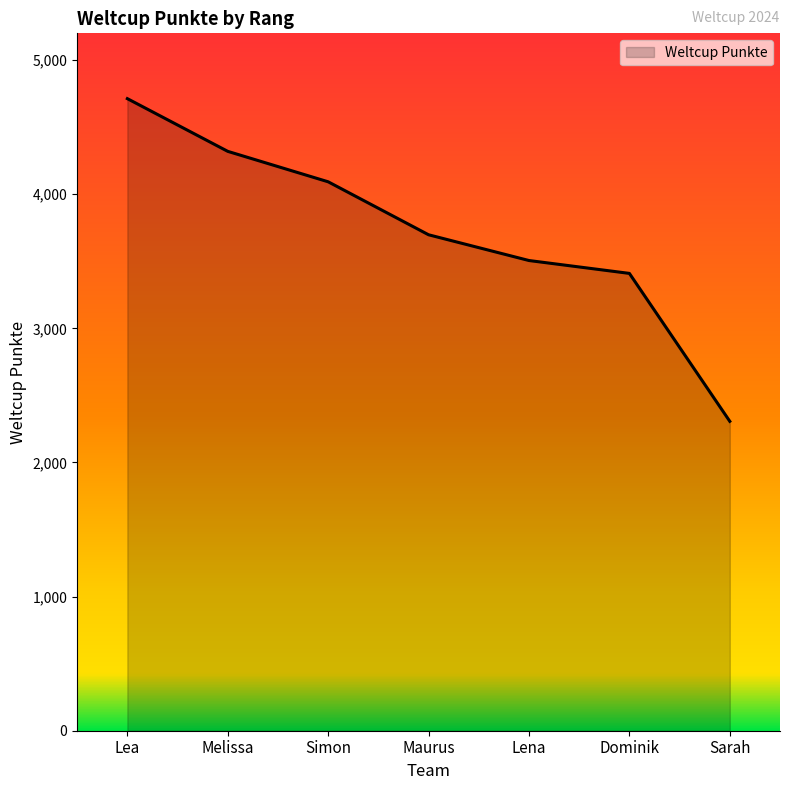

Reading left to right, what are all the values shown in this chart?

4713	4320	4093	3698	3506	3410	2307